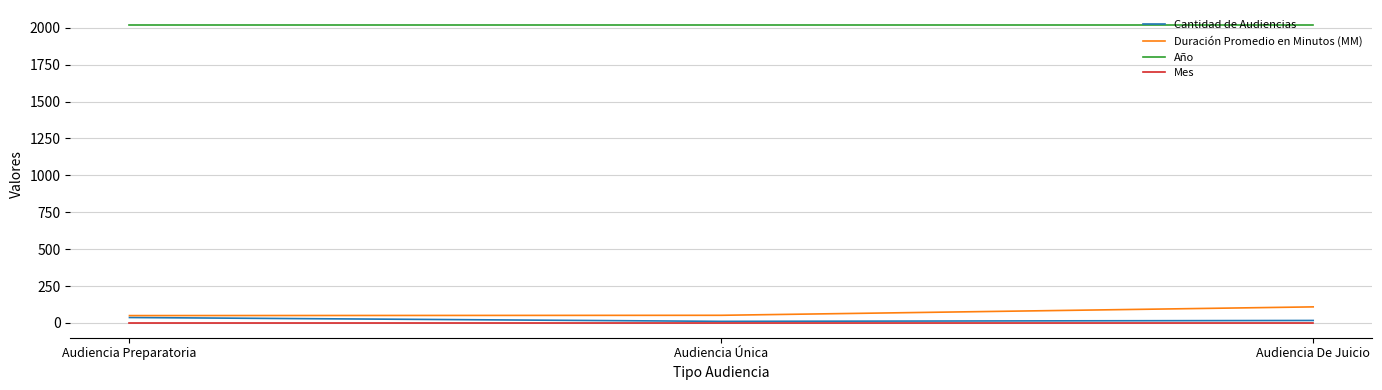

What is the total value across all series at Audiencia Preparatoria?

2107